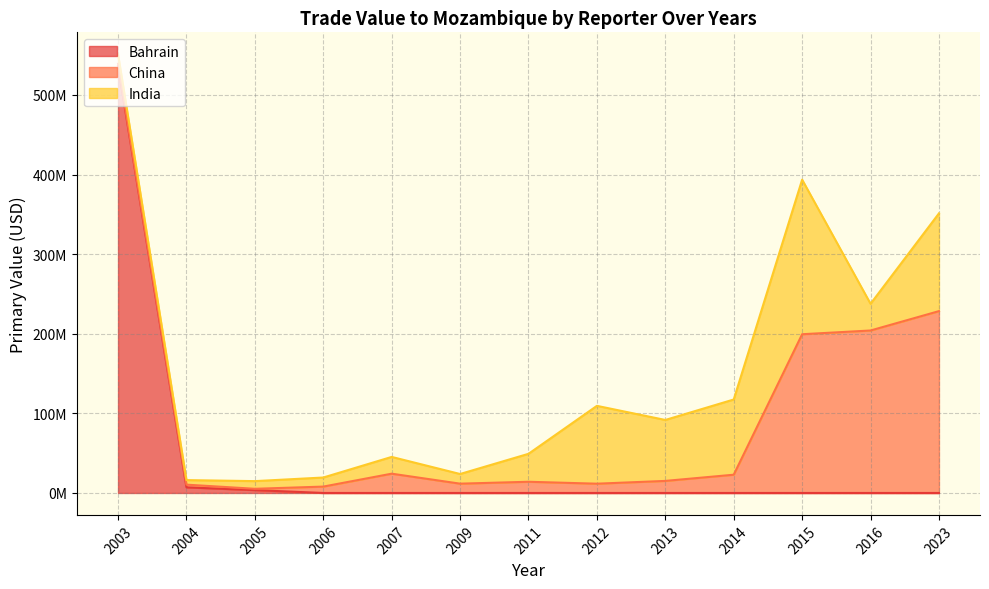

True or false: Bahrain has a value of 3578436 at 2005.

True